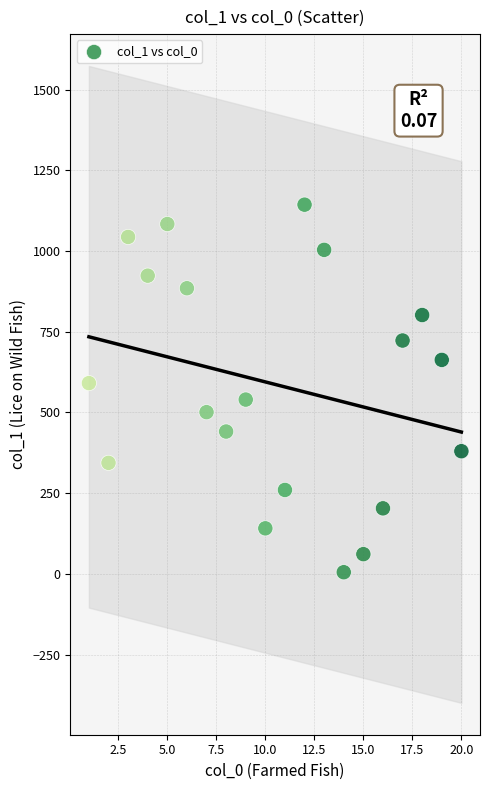

What is the range of Y values (max minus min)?

1139